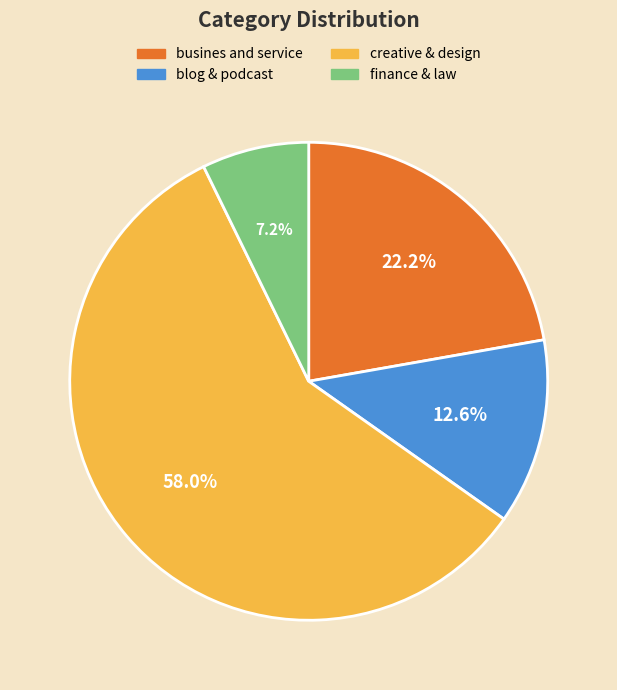

How many segments does this pie chart have?

4